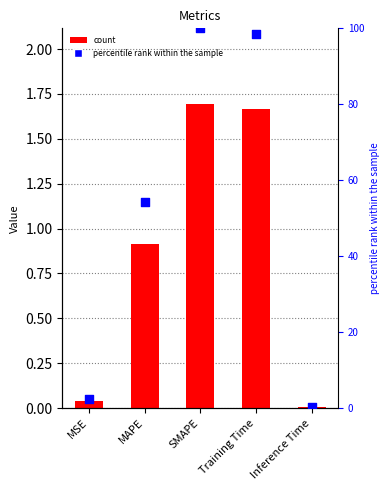

Which series has the widest spread of Y values?

percentile rank within the sample